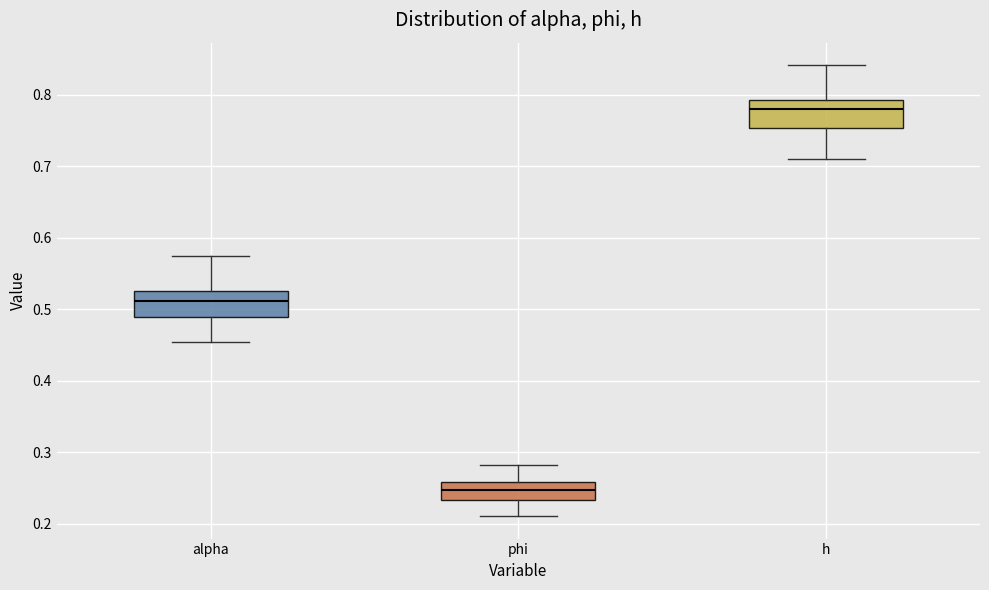

Reading left to right, read every box against the y-axis: the position of its median line, the range the box covers, and the ends of its whiskers. The values are not printed on the chart, so give them approximately, as read against the axis.

alpha: median 0.51, box 0.49 to 0.53, whiskers 0.45 to 0.57
phi: median 0.25, box 0.23 to 0.26, whiskers 0.21 to 0.28
h: median 0.78, box 0.75 to 0.79, whiskers 0.71 to 0.84